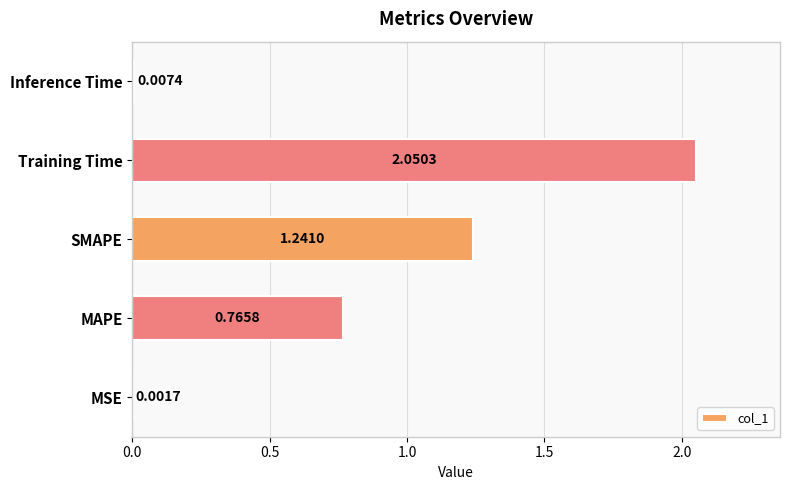

At which category does the chart reach its peak across all series?

Training Time